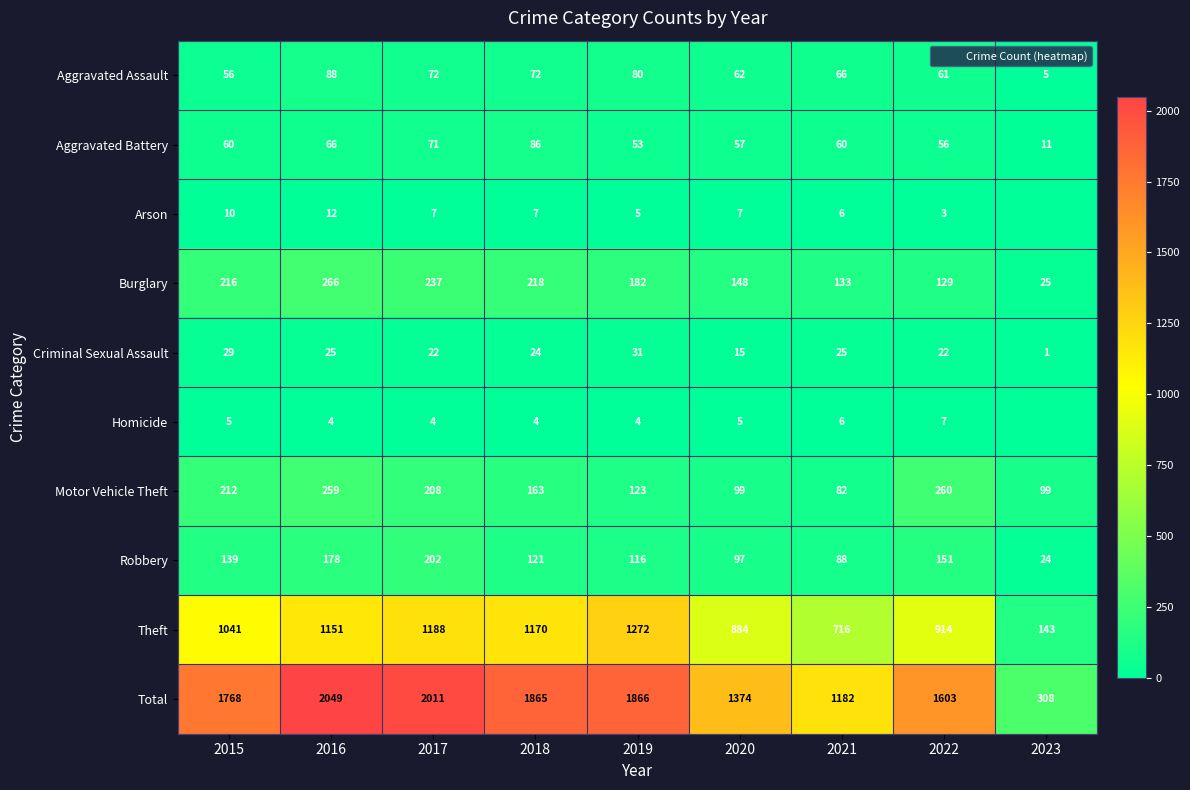

At which category is the sum across all series the highest?

2016